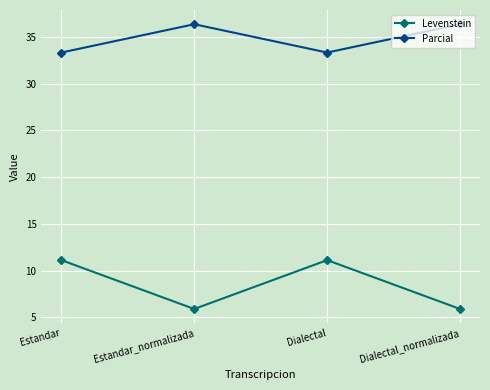

Does the chart have visible grid lines?

Yes